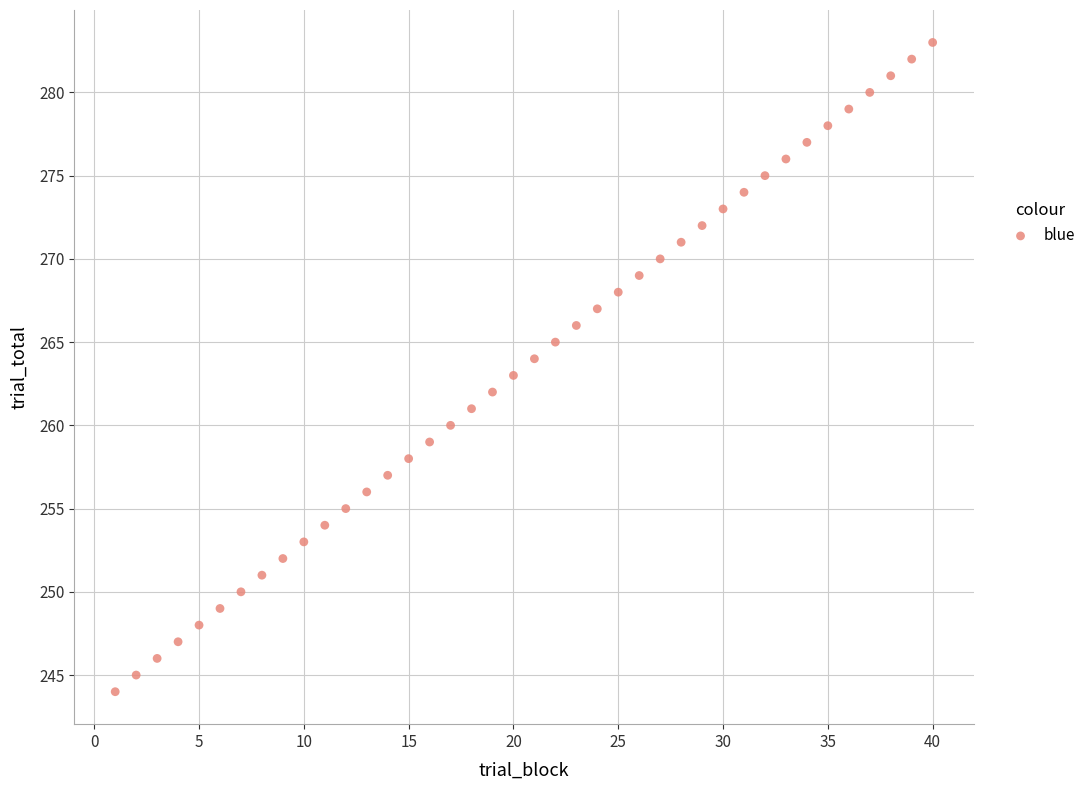

What is the range of X values (max minus min)?

39